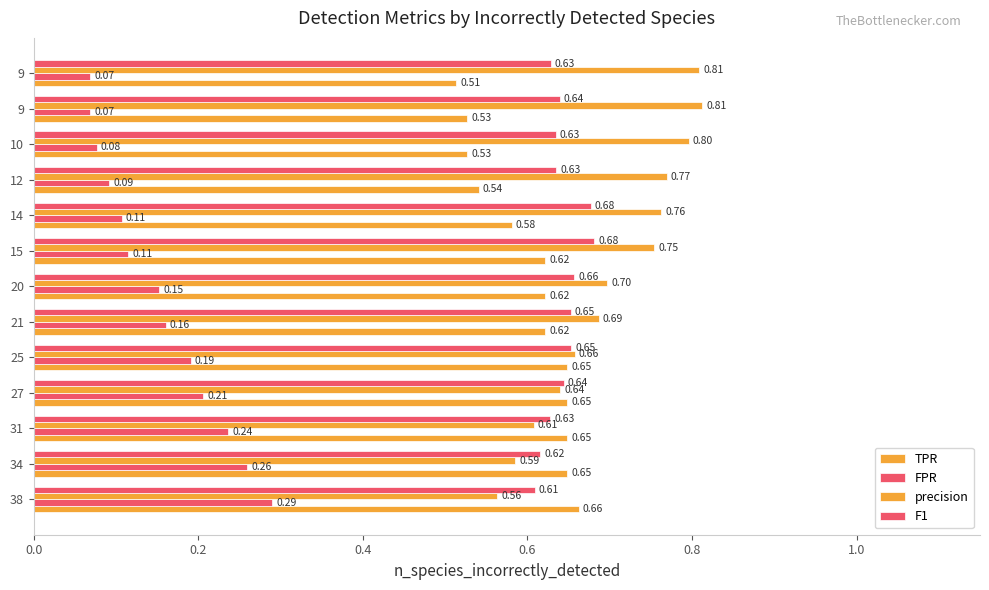

How many series are shown in this chart?

4